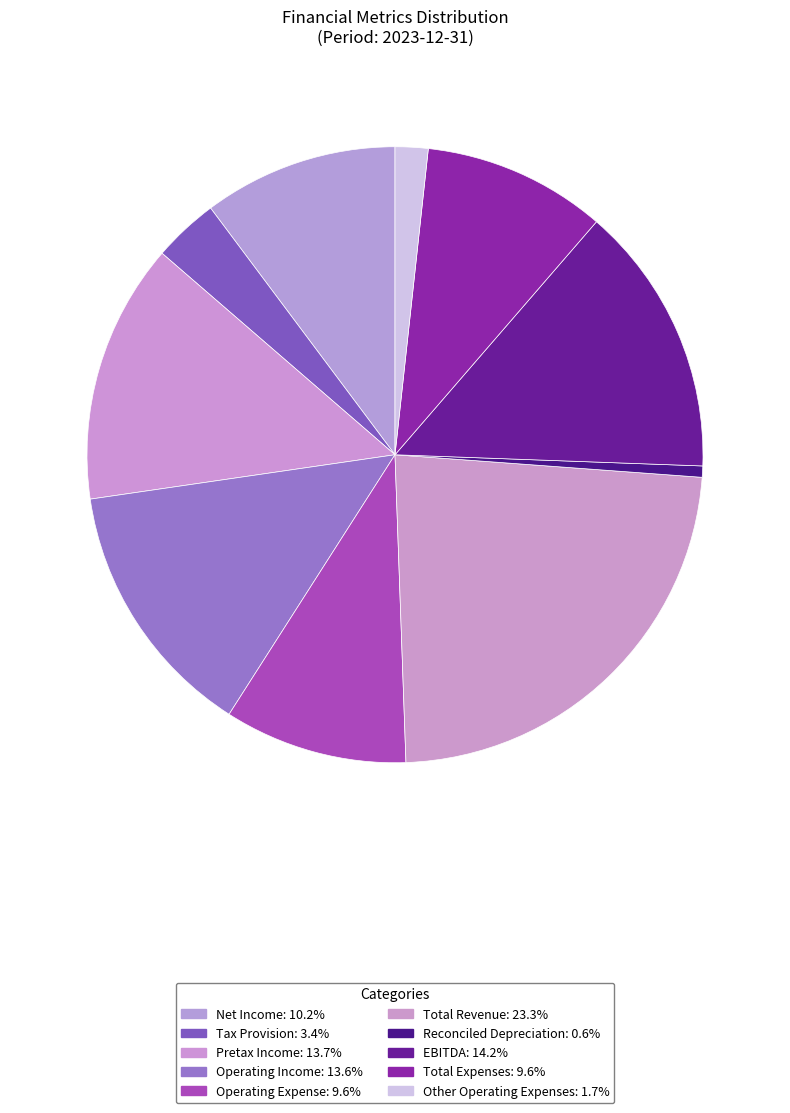

Count the number of slices in the pie.

10